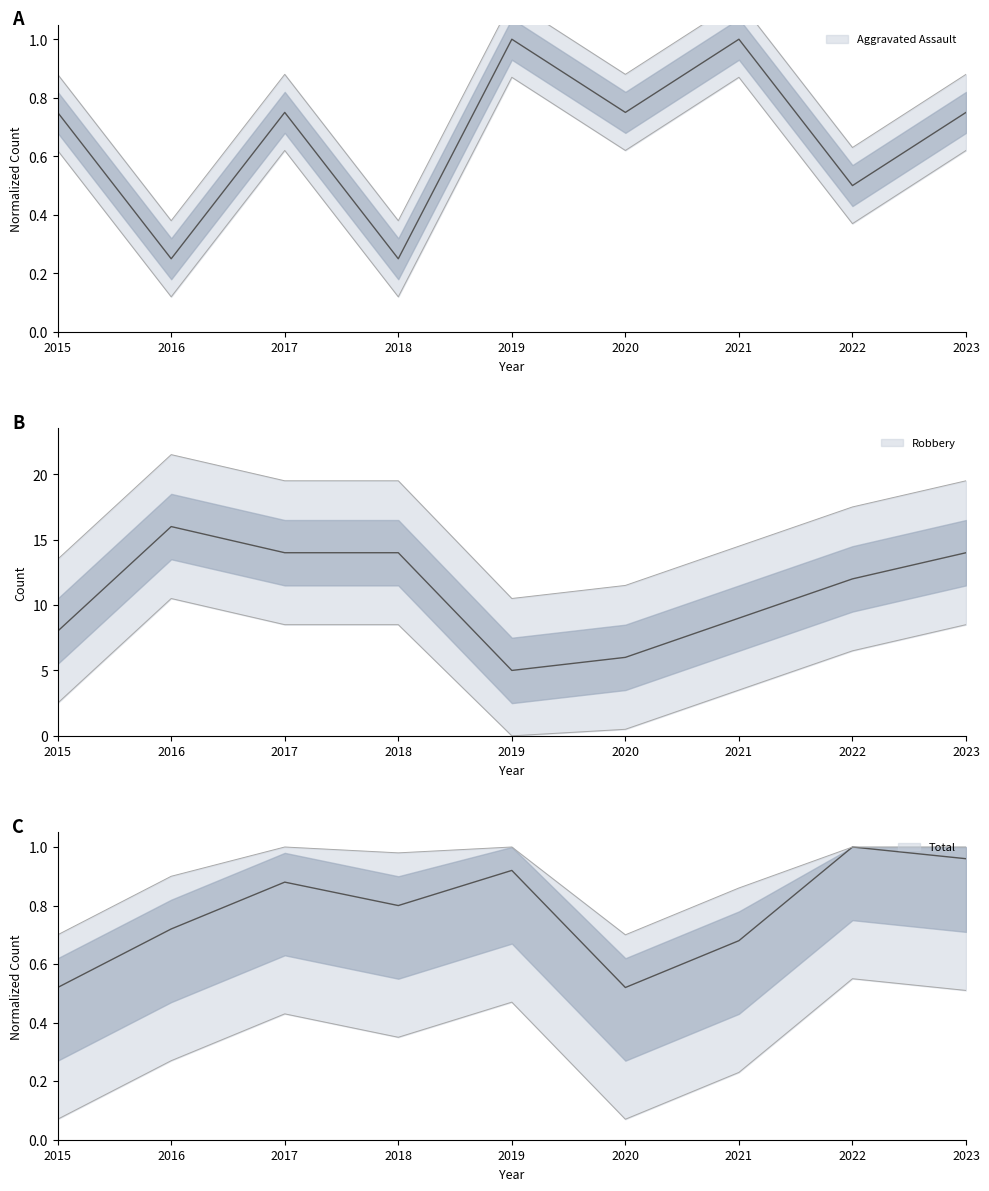

What is the value of the Total point at the 6th from the left?

0.5